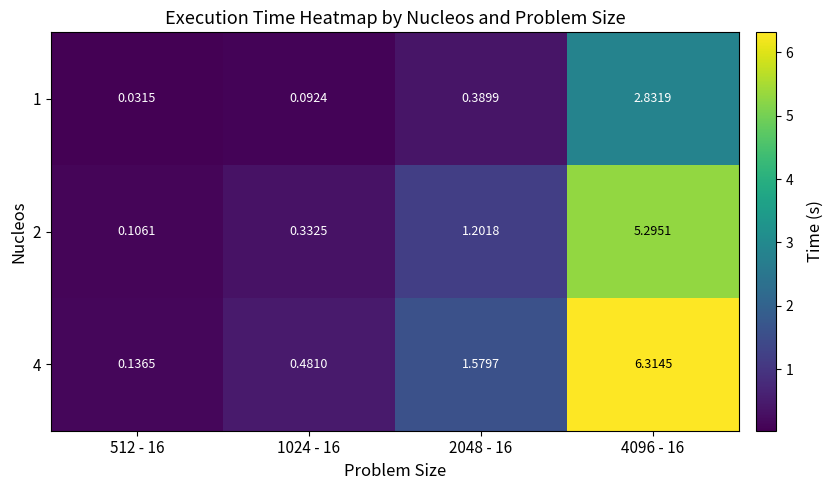

Is the value of 2 at 4096 - 16 greater than the value of 4 at 4096 - 16?

No